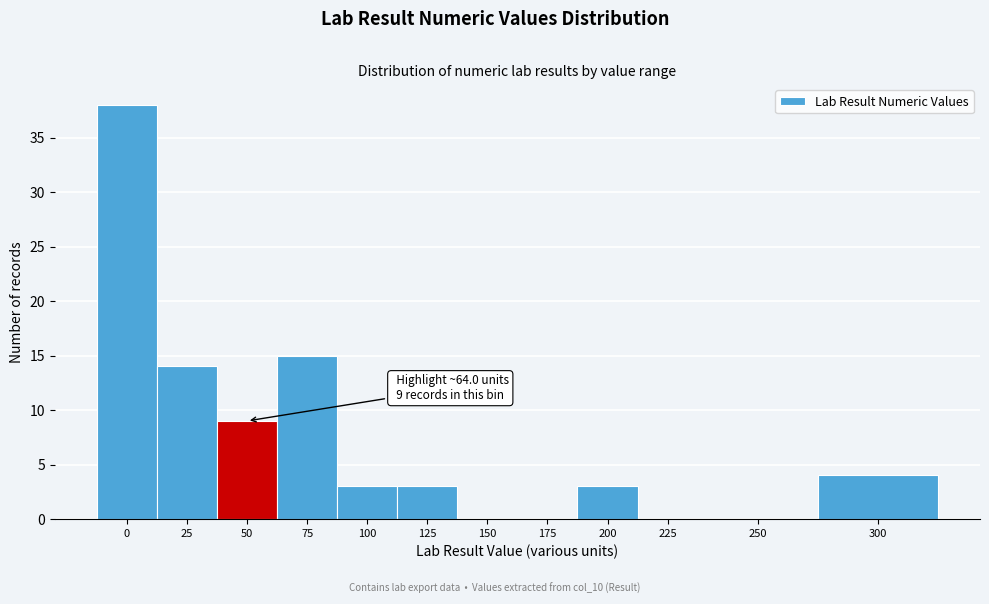

Reading left to right, extract all data points from this chart.

0=38	25=14	50=9	75=15	100=3	125=3	150=0	175=0	200=3	225=0	250=0	300=4